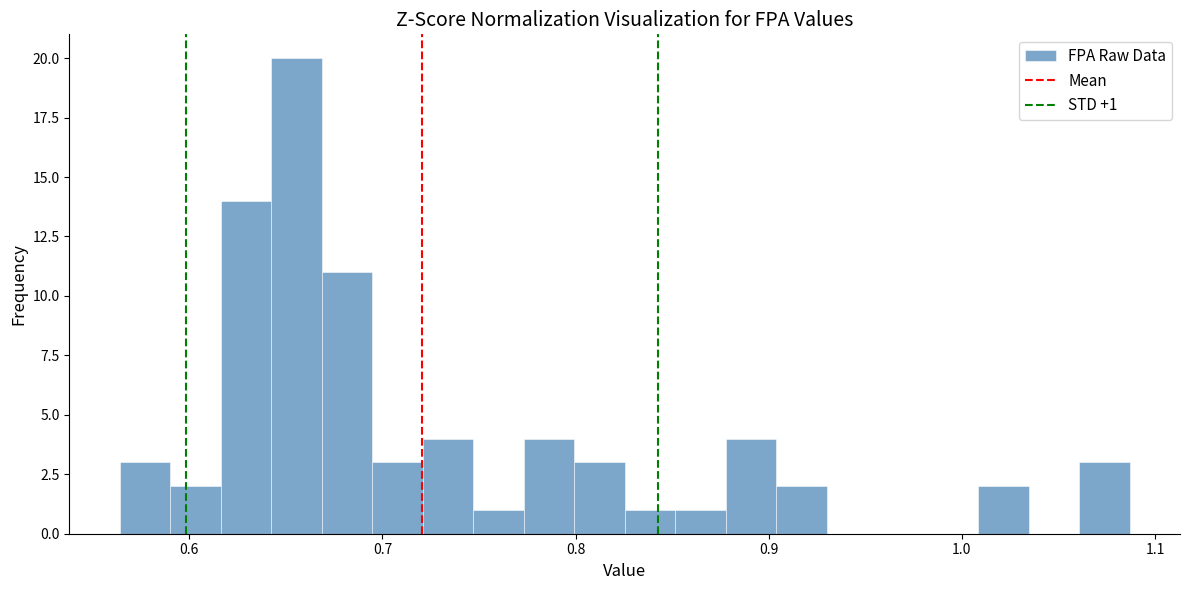

Read against the x-axis, roughly where is the centre of the tallest bar?

0.66